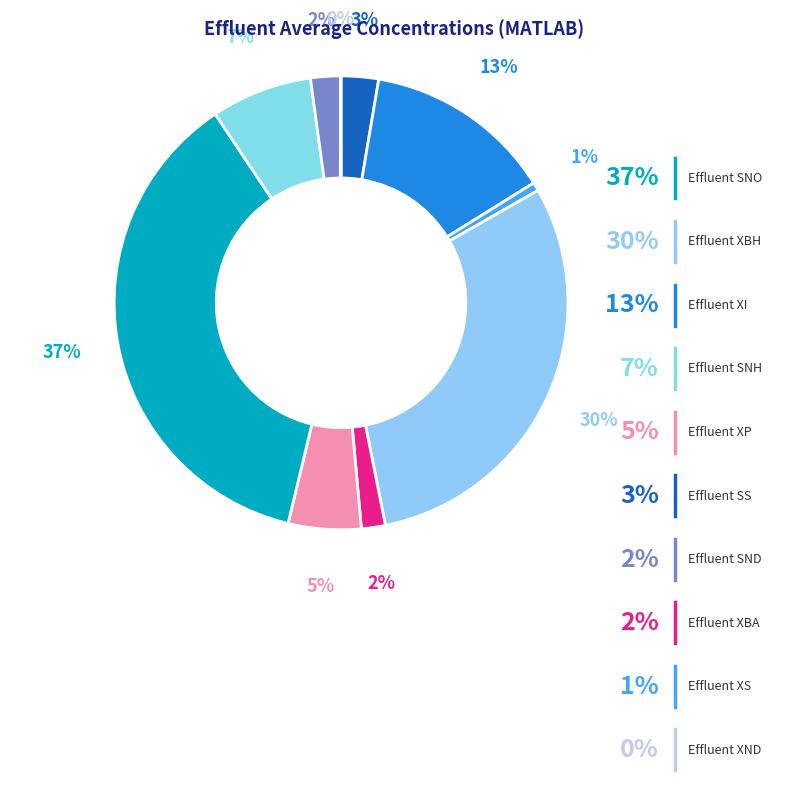

Is it true that Effluent XI is 13% of the pie?

True